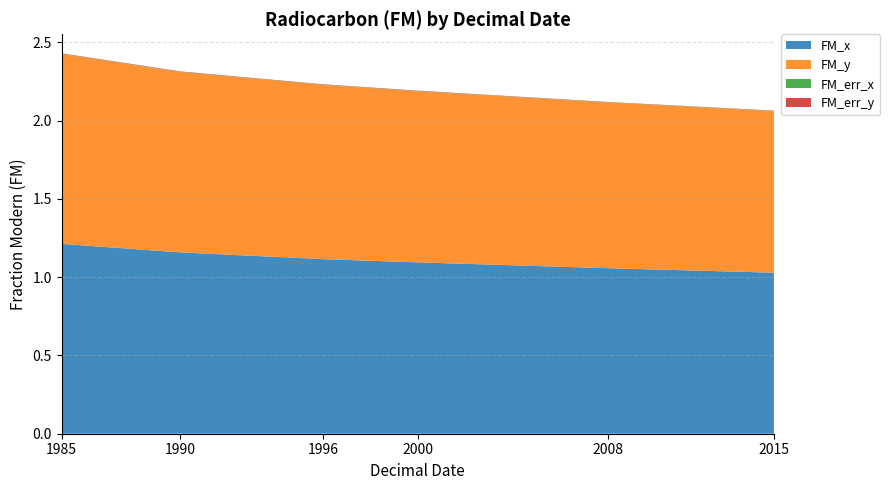

Reading right to left, what are all the values shown in this chart?

FM_x: 1.0	1.1	1.1	1.1	1.2	1.2
FM_y: 1.0	1.1	1.1	1.1	1.2	1.2
FM_err_x: 0.0	0.0	0.0	0.0	0.0	0.0
FM_err_y: 0.0	0.0	0.0	0.0	0.0	0.0